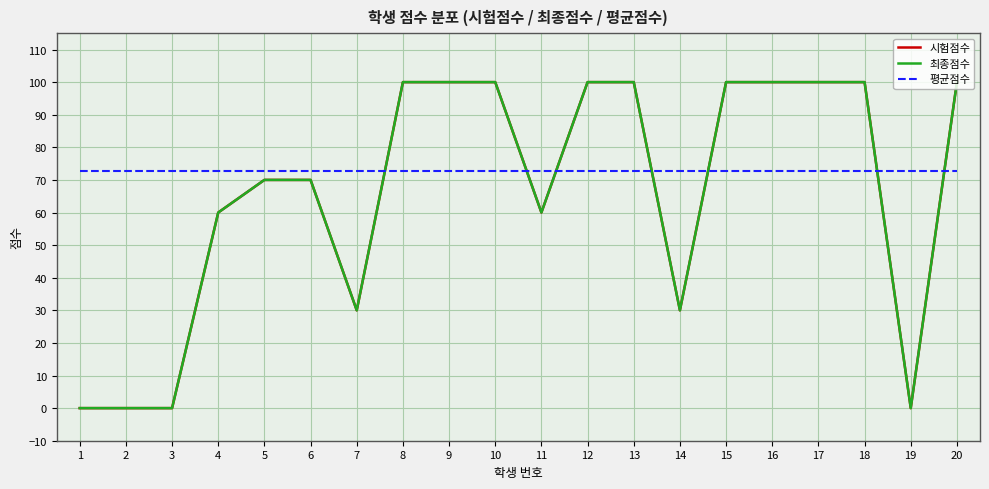

What is the sum of the 평균점수 values at 5 and 14?

145.7